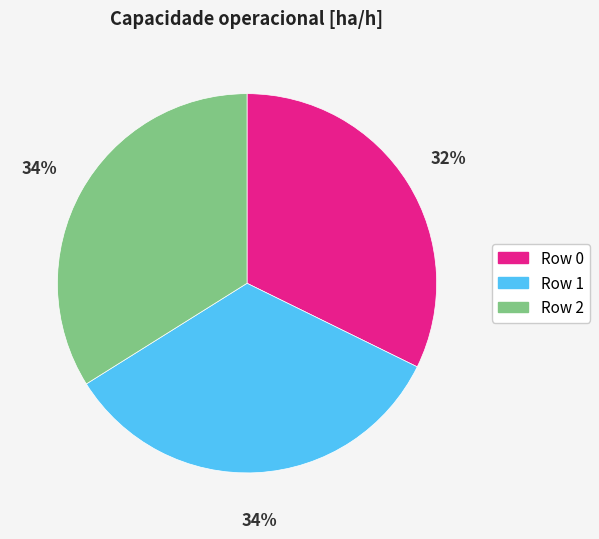

What percentage is the Row 2 slice, to the nearest percent?

34%